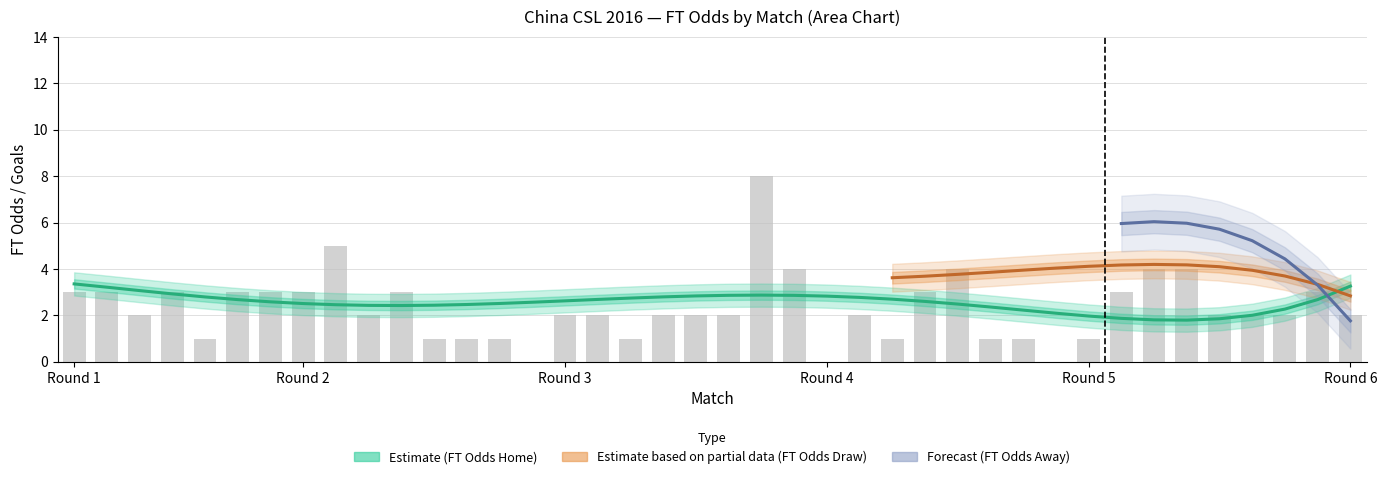

What is the approximate value of FT_Odds_D at 39?

3.2